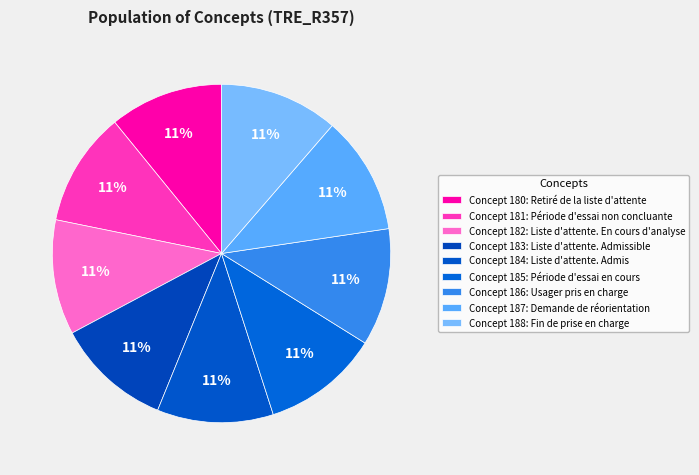

How many segments does this pie chart have?

9